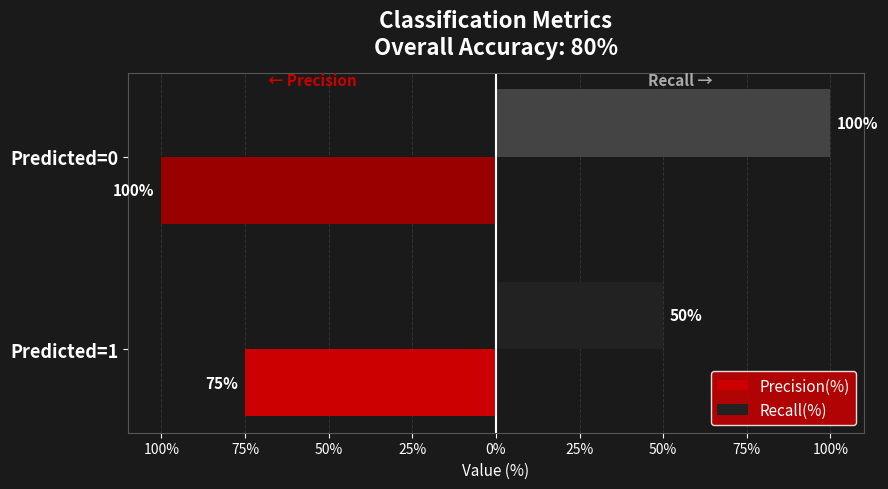

What are all the series names shown in the legend?

Precision(%), Recall(%)